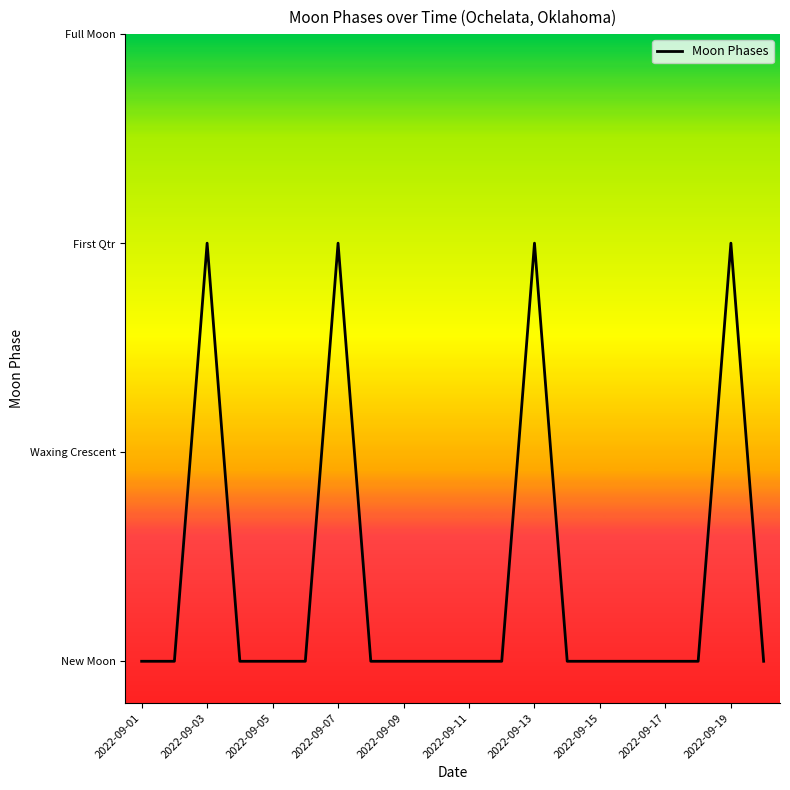

Does the chart have visible grid lines?

No